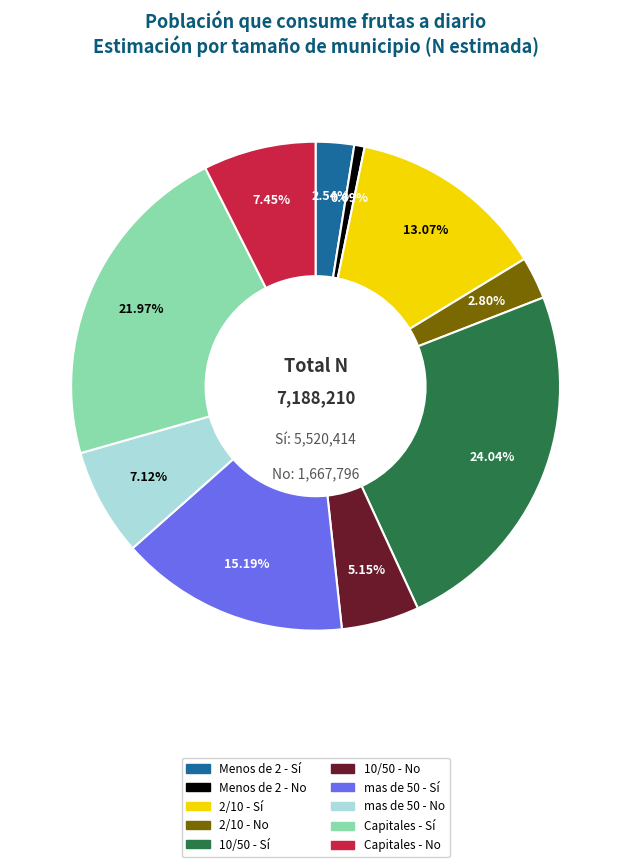

Combined, do 10/50 - No and mas de 50 - Sí account for over 50%?

No